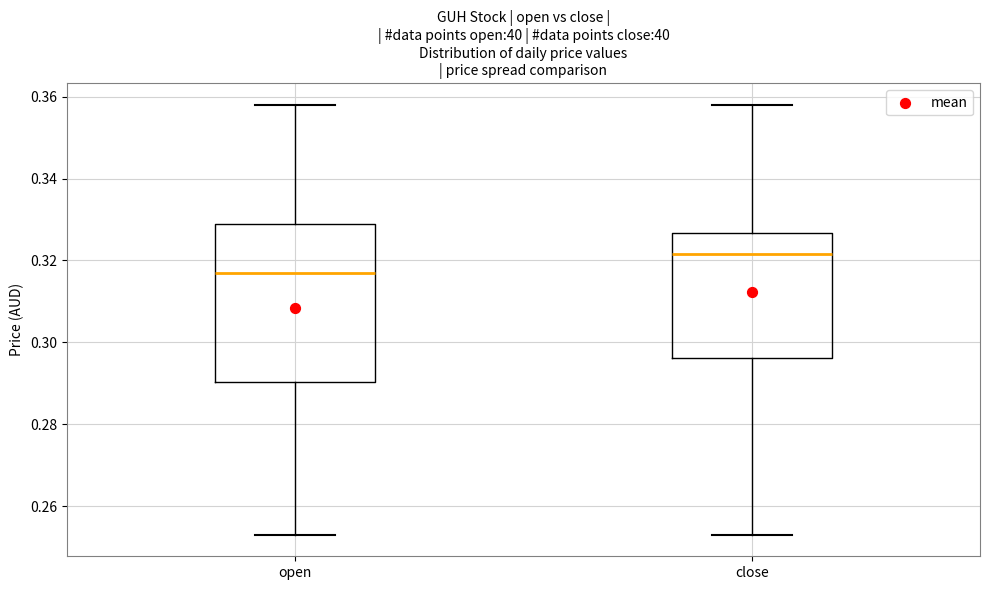

Which box is the tallest, from its lower edge to its upper edge?

open